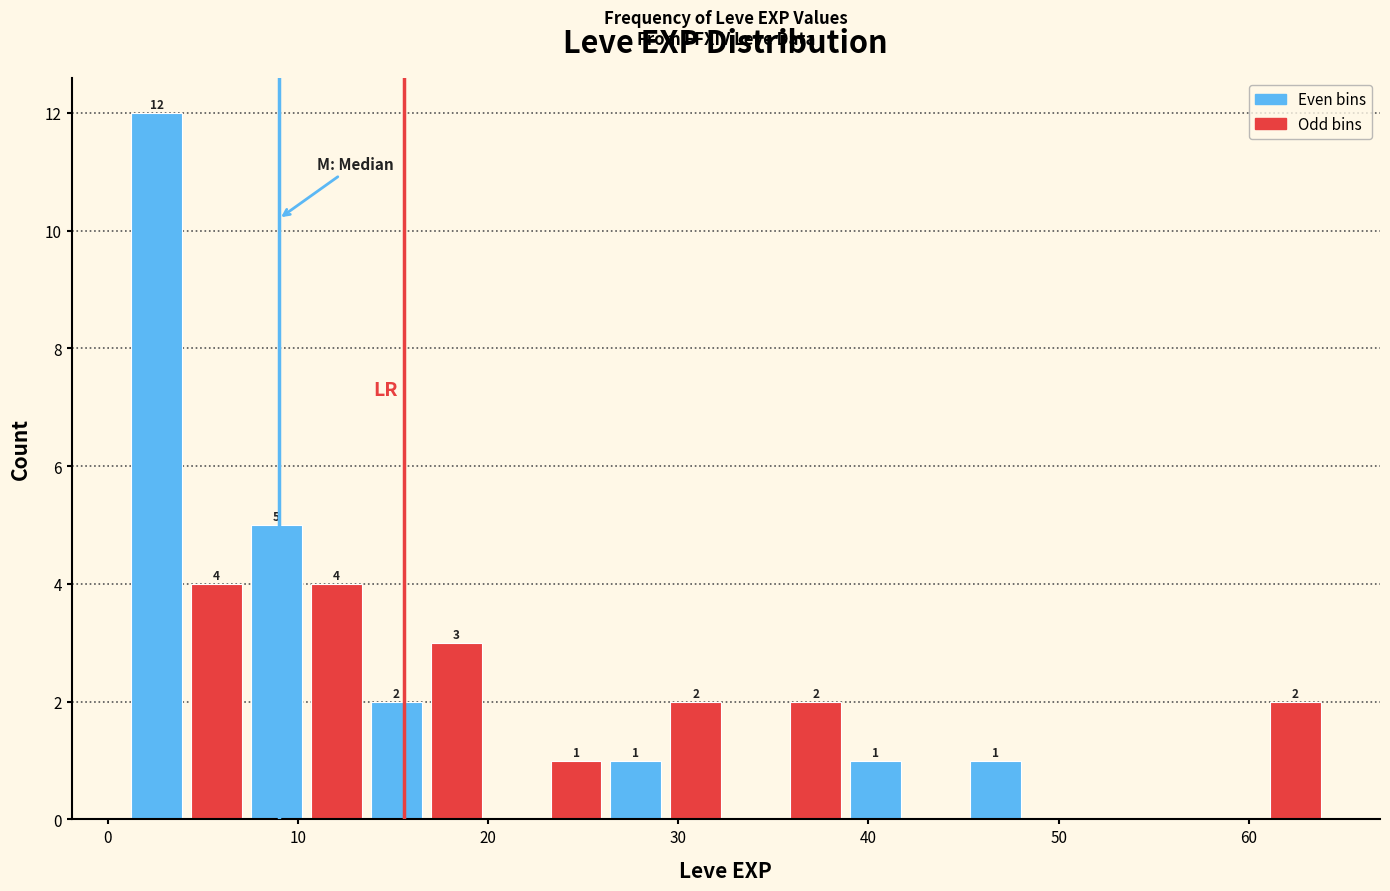

Around what value on the x-axis is the tallest bar? Give the approximate position of its centre, as read against the axis.

3